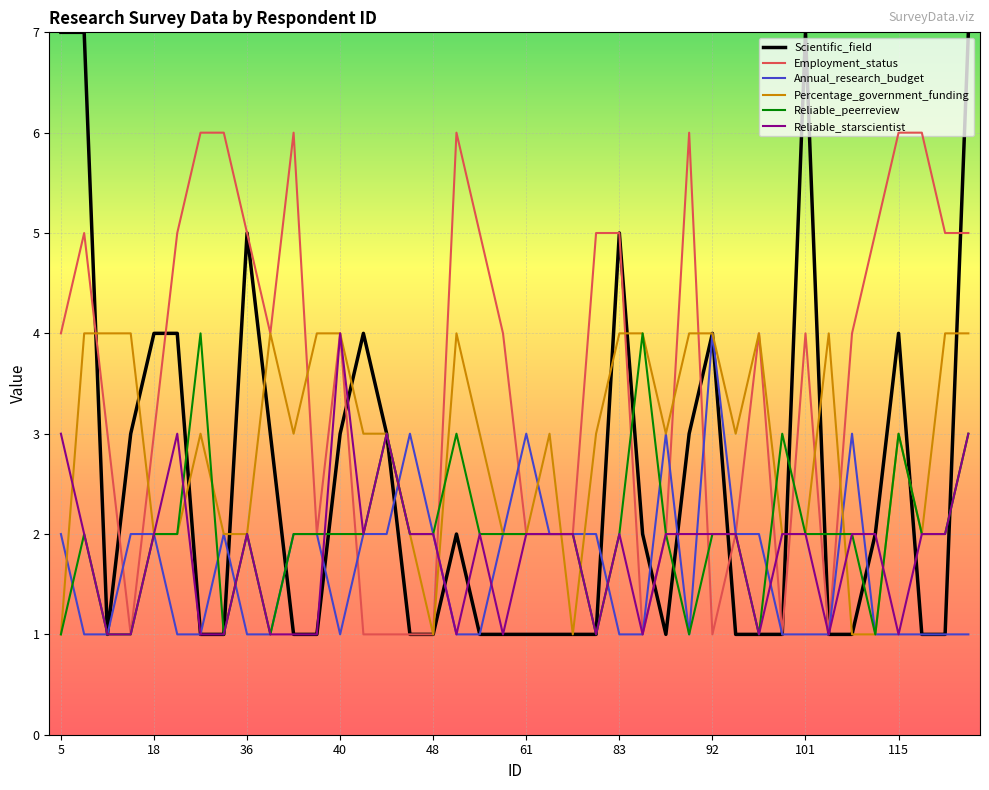

Which series has the largest range (max minus min)?

Scientific_field